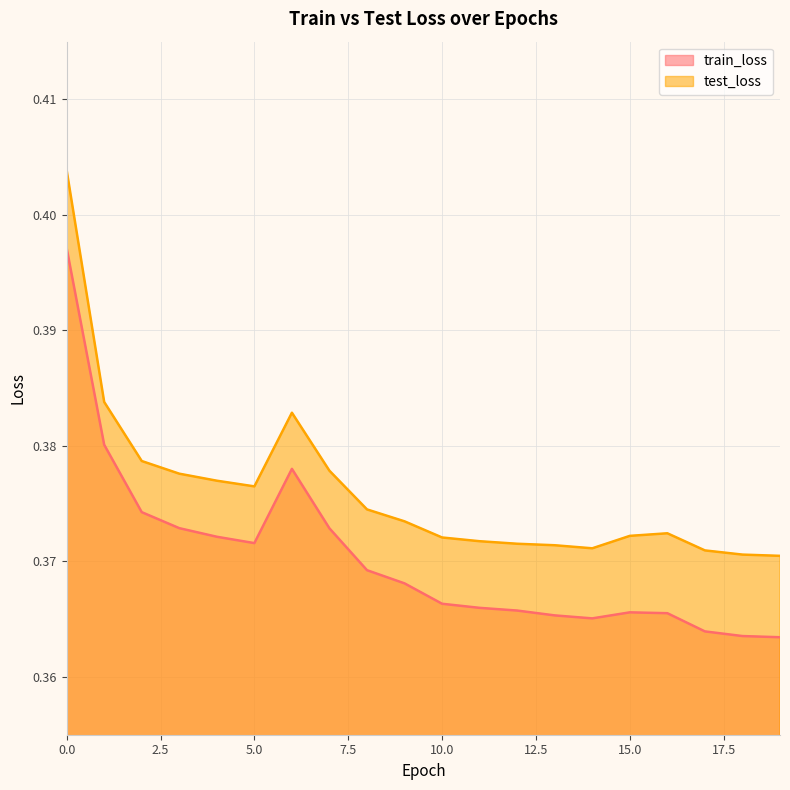

What is the sum of all train_loss values?

7.4